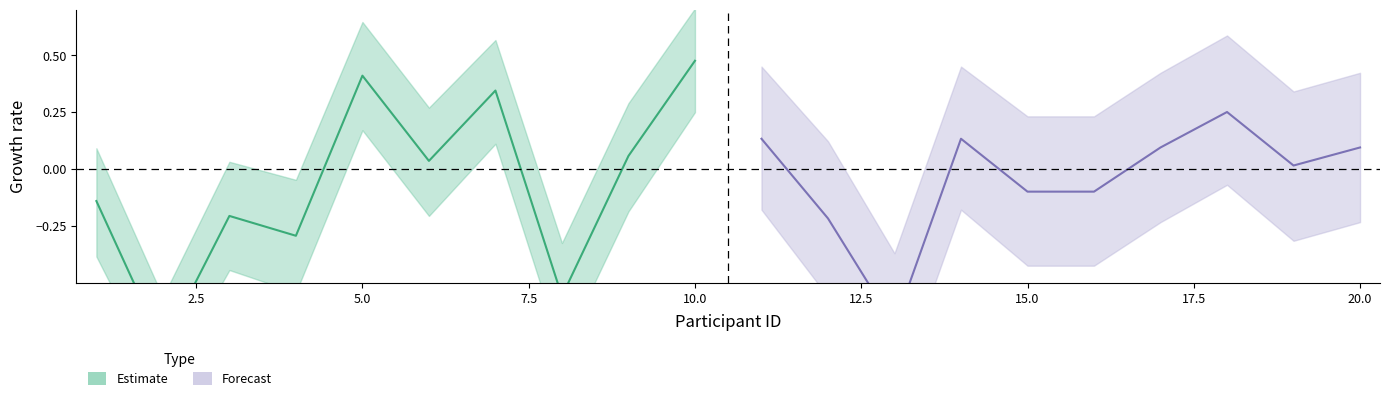

After their last crossing, which series has the higher values: Forecast or Estimate?

Estimate